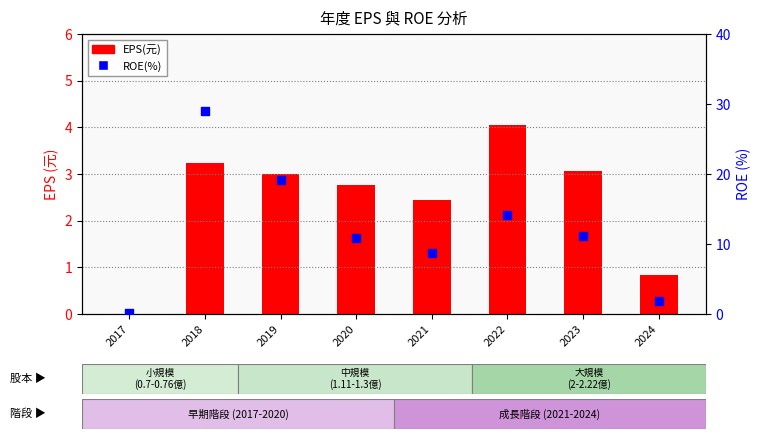

At how many categories does at least one series exceed 14?

3